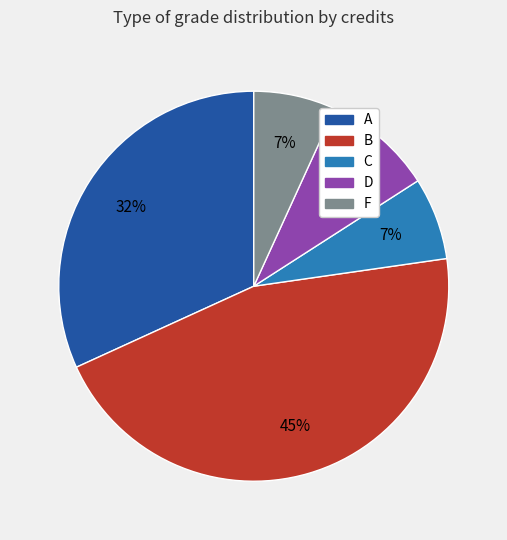

What percentage is the F slice, to the nearest percent?

7%